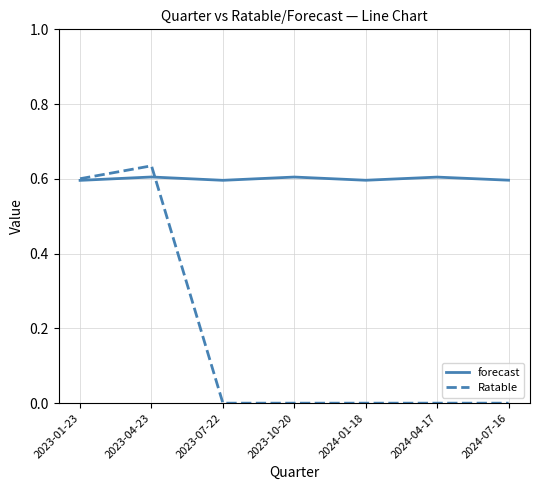

Which series has the widest spread of values?

Ratable